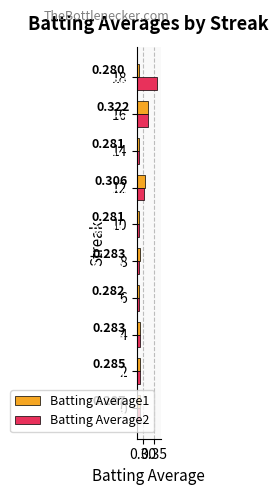

Which series has the largest range (max minus min)?

Batting Average2